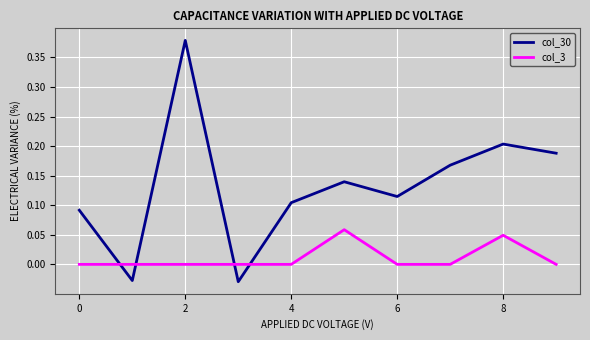

Which series has the widest spread of values?

col_30